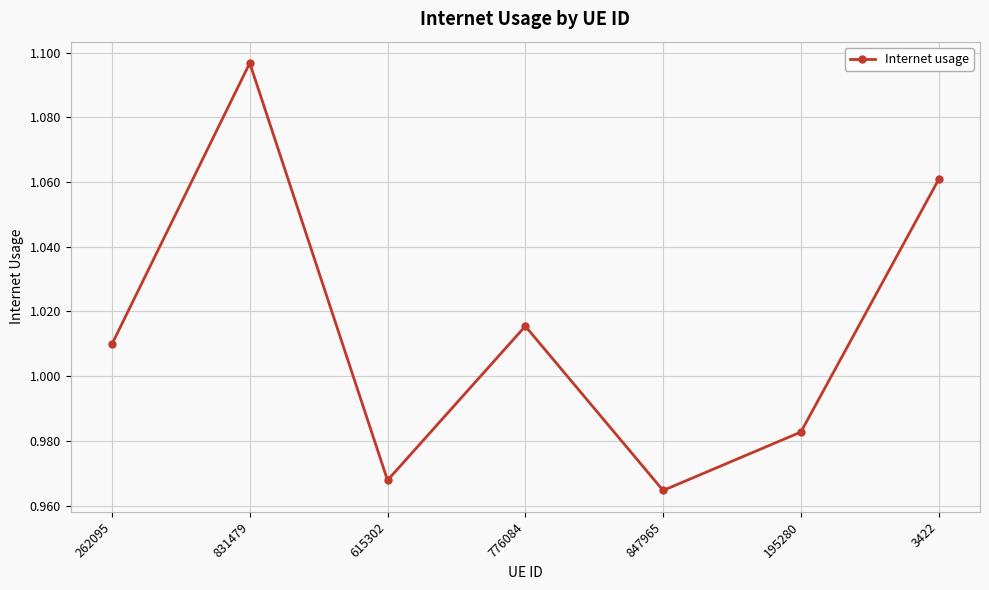

How many data points does each series have?

7